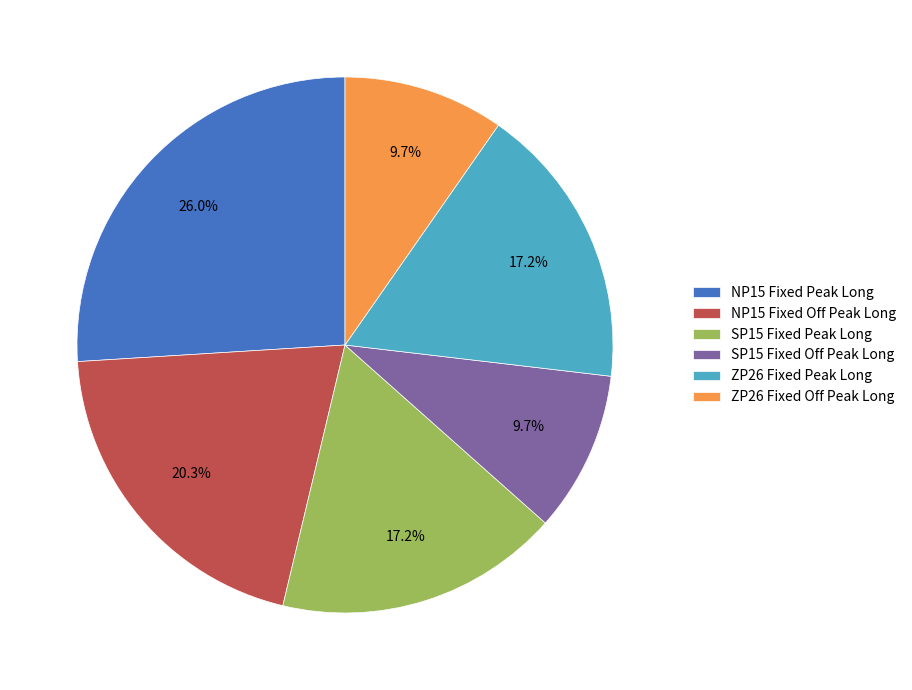

How much of the chart is everything except ZP26 Fixed Off Peak Long?

90.3%